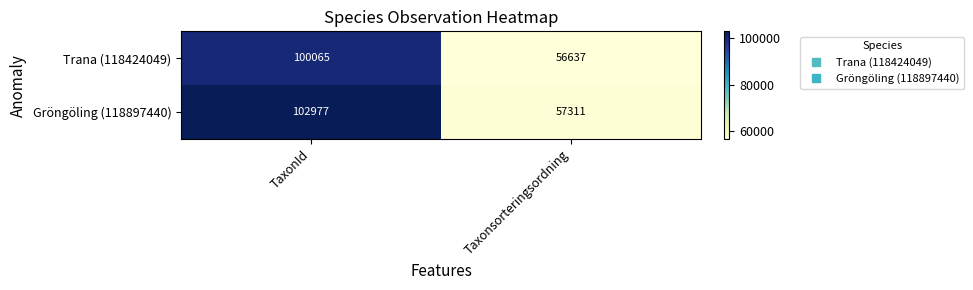

Reading left to right, extract all data points from this chart.

Trana (118424049): 100065	56637
Gröngöling (118897440): 102977	57311